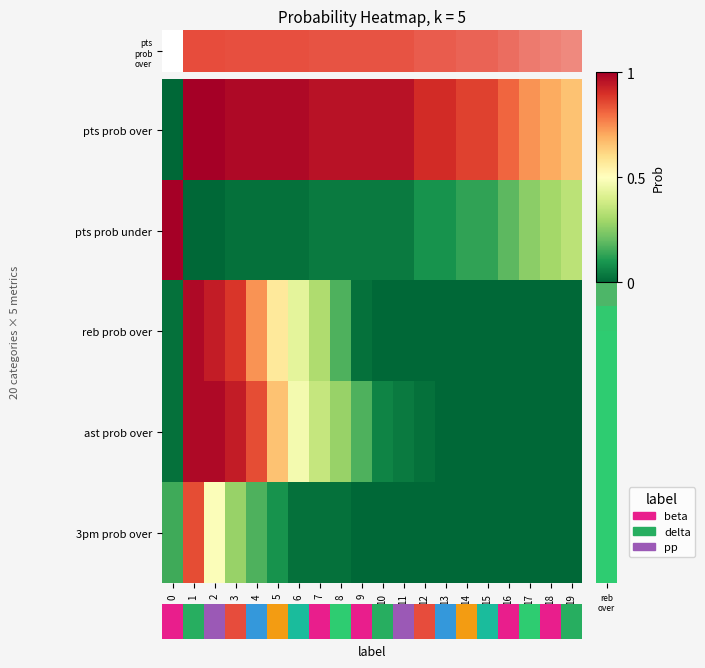

Which series has the largest range (max minus min)?

pts prob over